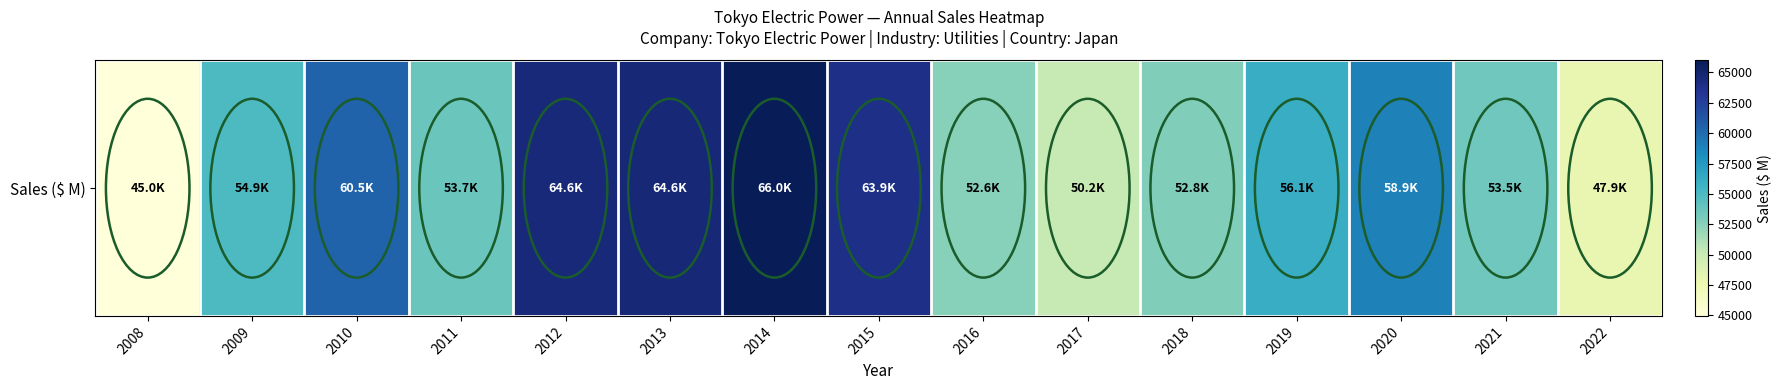

The chart shows a value of 81754 at 2016. True or false?

False